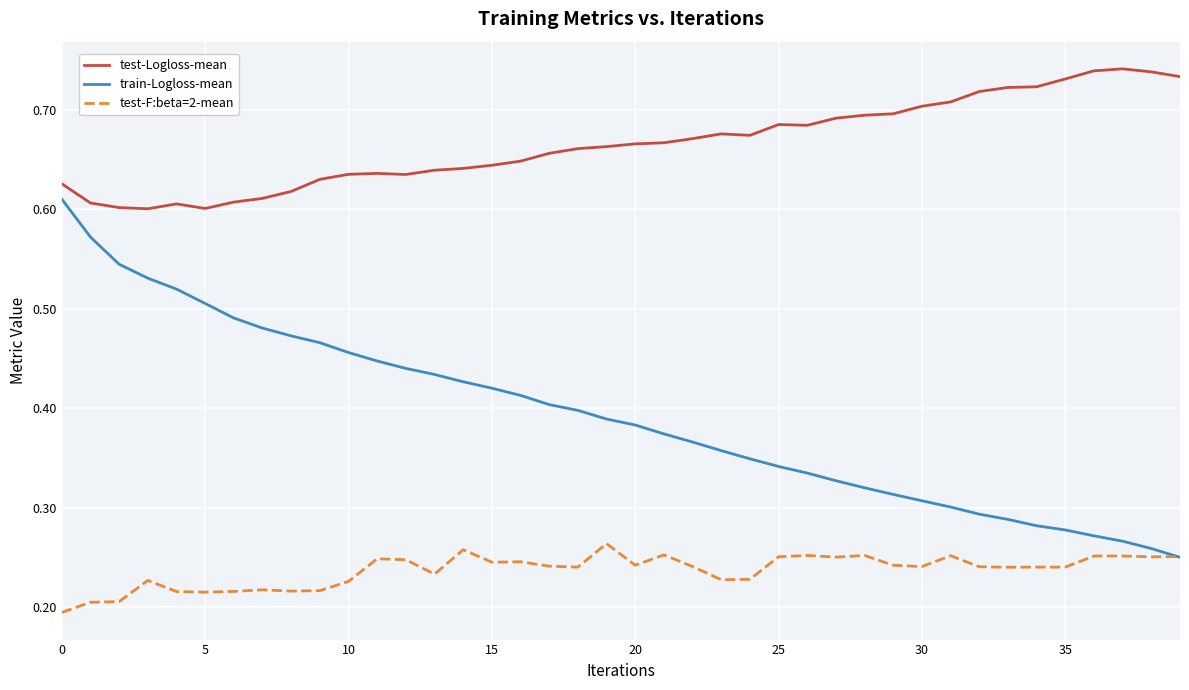

What are all the series names shown in the legend?

test-Logloss-mean, train-Logloss-mean, test-F:beta=2-mean